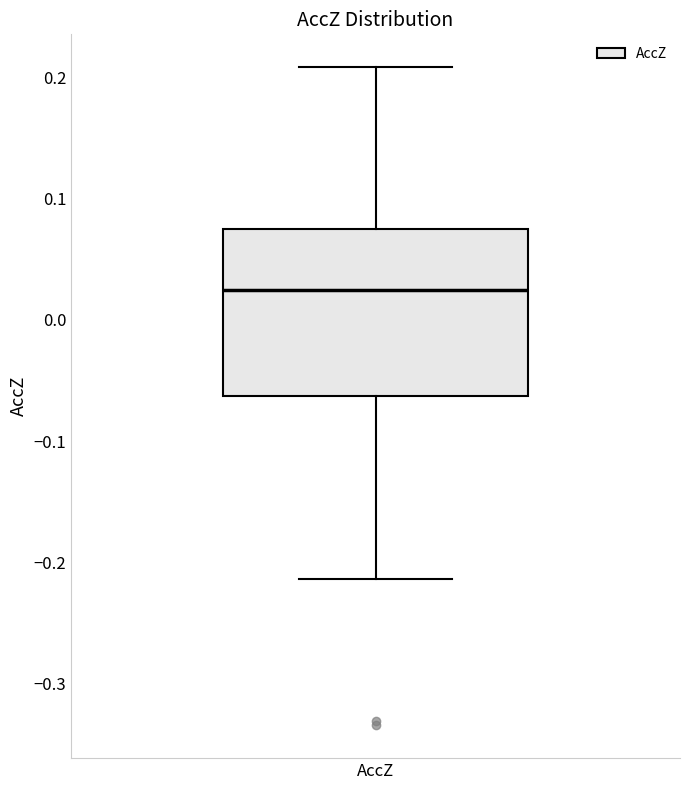

Read this box plot against the y-axis: the position of the median line, the range covered by the box, and the ends of both whiskers. The values are not printed on the chart, so give them approximately, as read against the axis.

median 0.02, box -0.06 to 0.08, whiskers -0.21 to 0.21